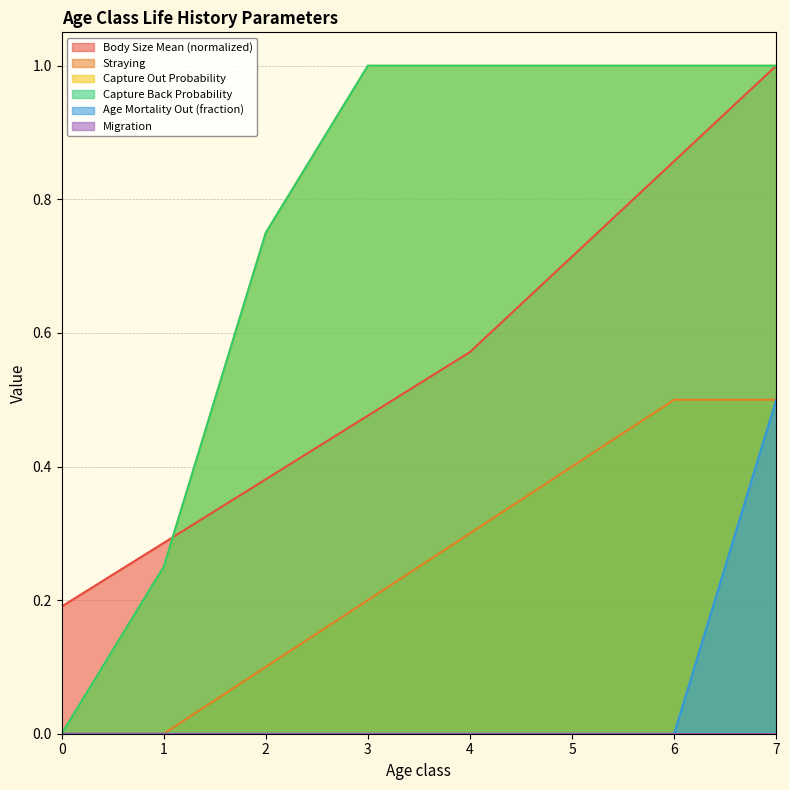

Is the value of Capture Out Probability at 5 greater than the value of Body Size Mean (mm) at 0?

Yes